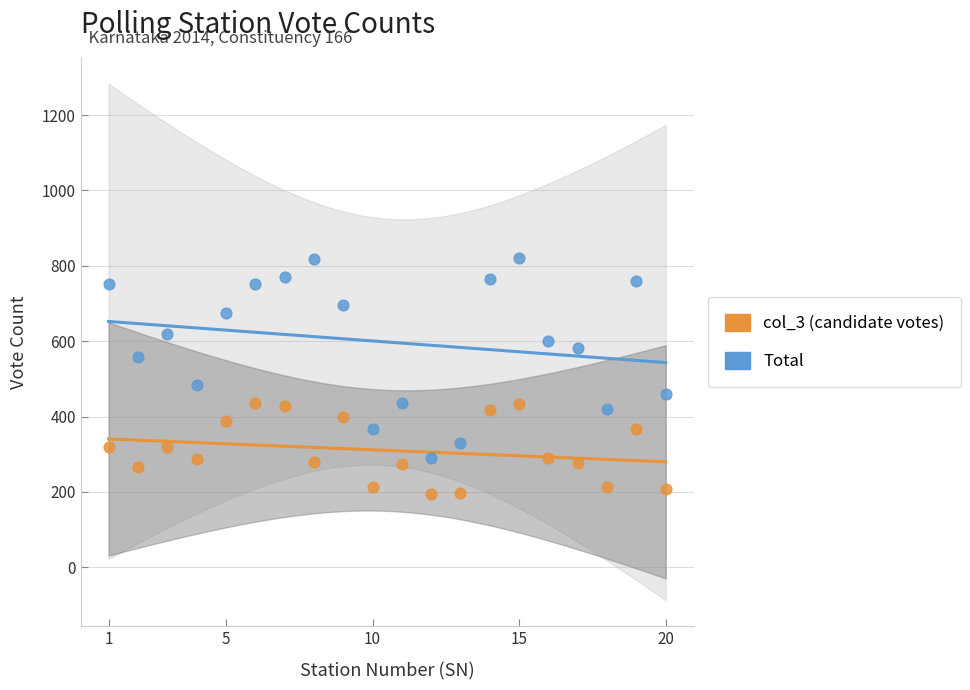

Which series has the widest spread of Y values?

Total_Valid_Votes